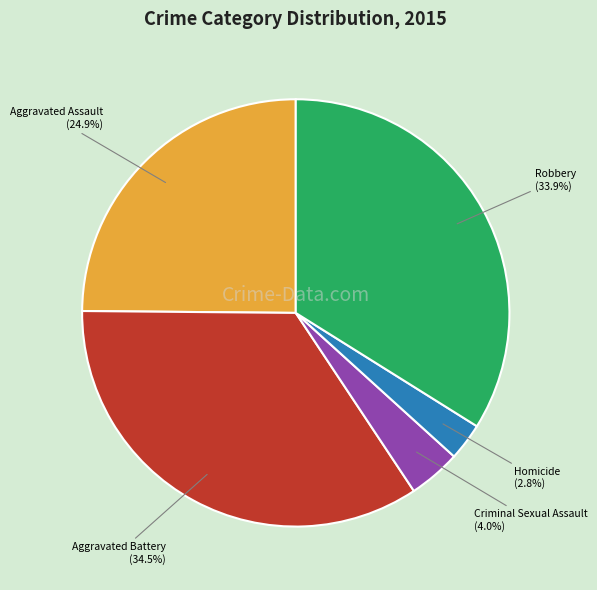

Which category has the biggest portion of the pie?

Aggravated Battery